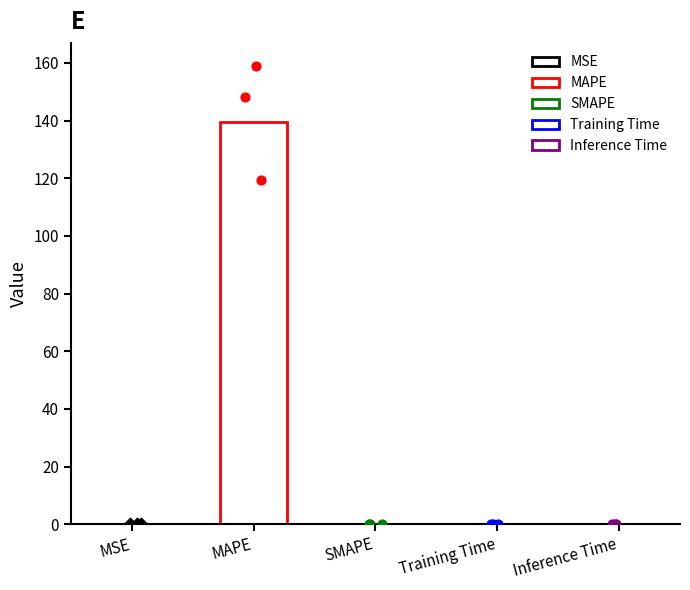

Which has a higher value, SMAPE or Inference Time?

Inference Time